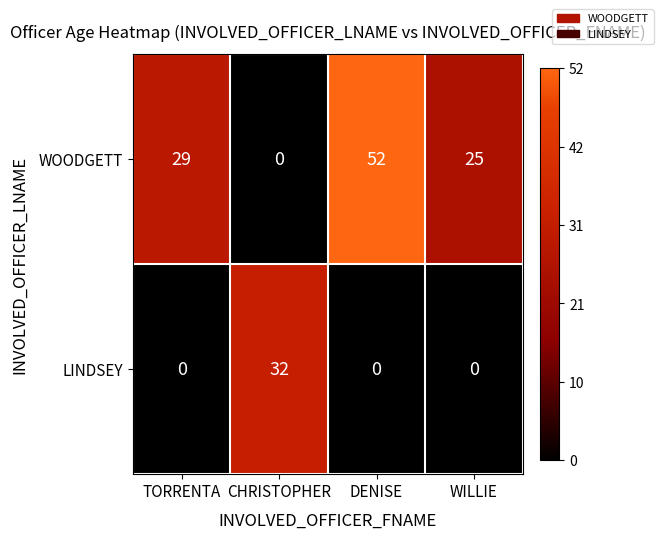

Which series has the largest total across all categories?

WOODGETT